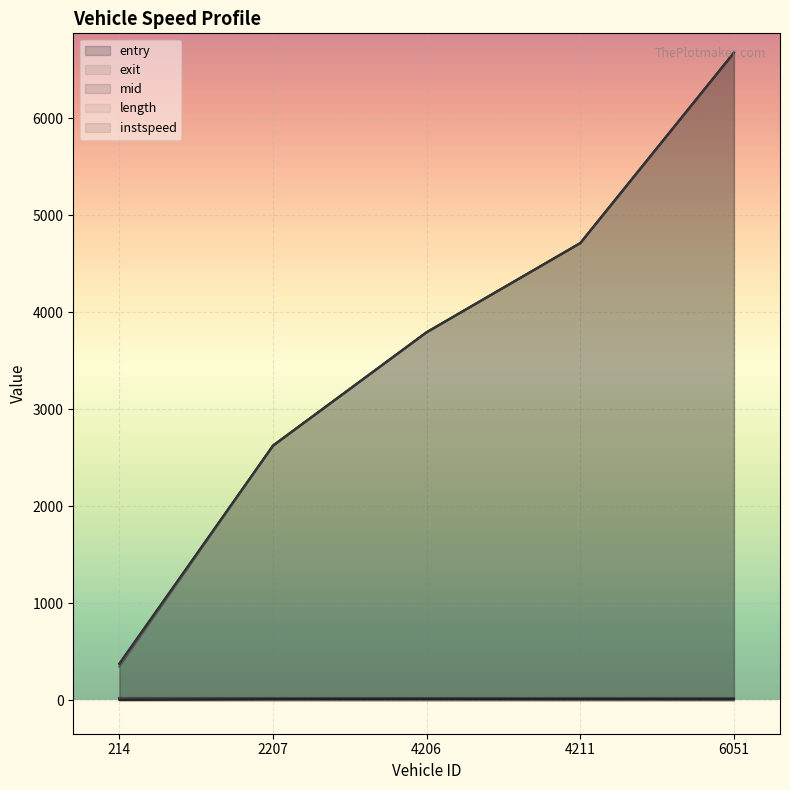

What is the difference between the exit values at 2207 and 6051?

4051.2